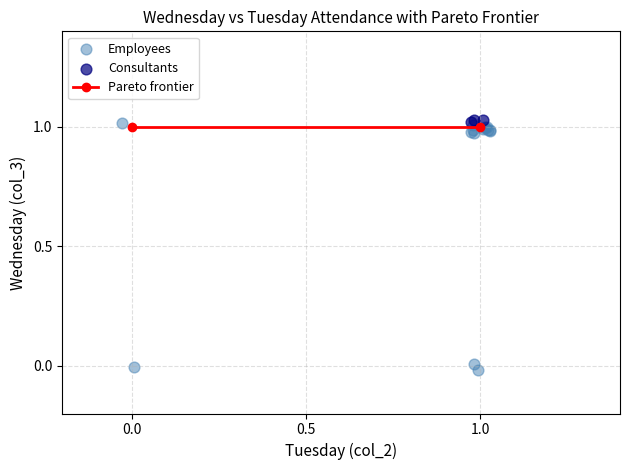

Which series reaches the minimum Y coordinate?

Employees